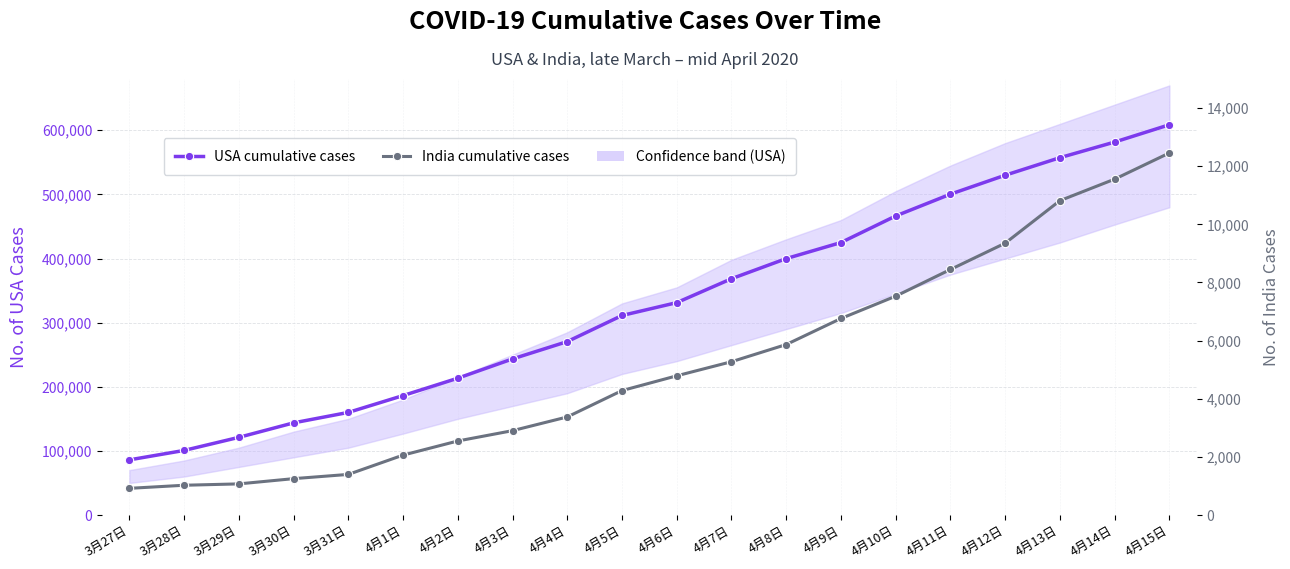

Reading left to right, transcribe all the data shown in this chart.

USA cumulative cases: 86012	100717	121117	143724	160020	186265	213372	243453	270473	311178	331234	368533	399929	424945	466396	500399	529951	557300	581679	608648
India cumulative cases: 918	1024	1071	1251	1397	2061	2547	2902	3374	4281	4789	5274	5865	6761	7529	8447	9352	10815	11555	12456